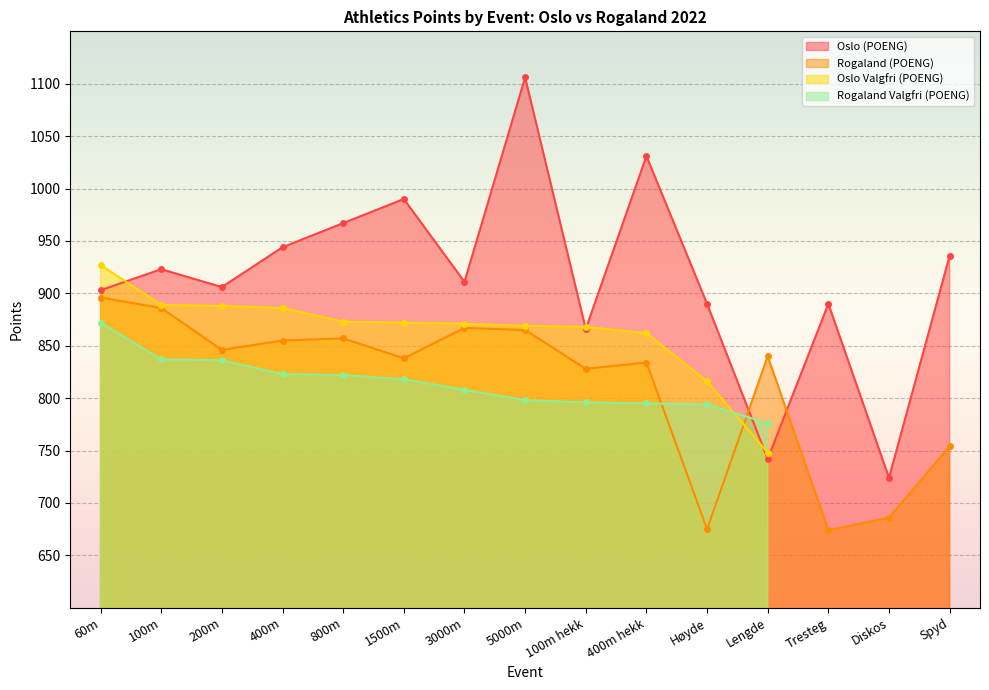

How many values in the Rogaland (POENG) series are below 840?

7